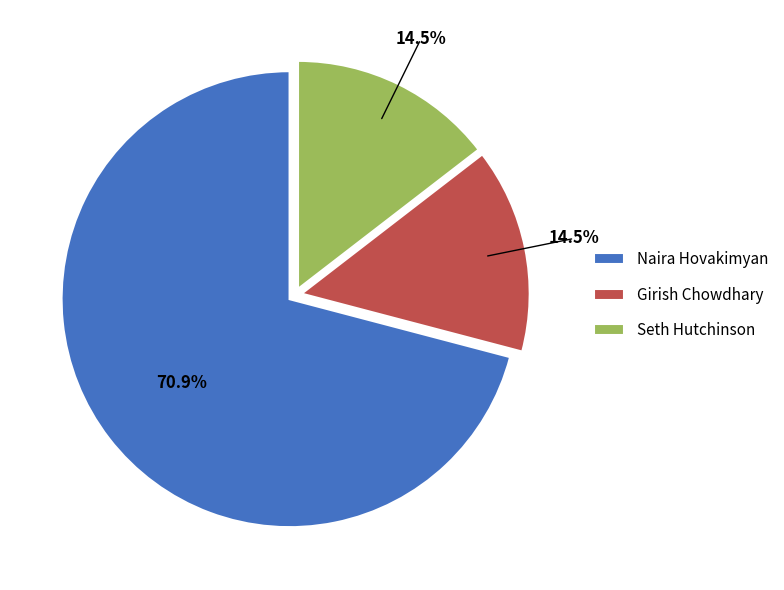

Between Naira Hovakimyan and Girish Chowdhary, which is larger?

Naira Hovakimyan